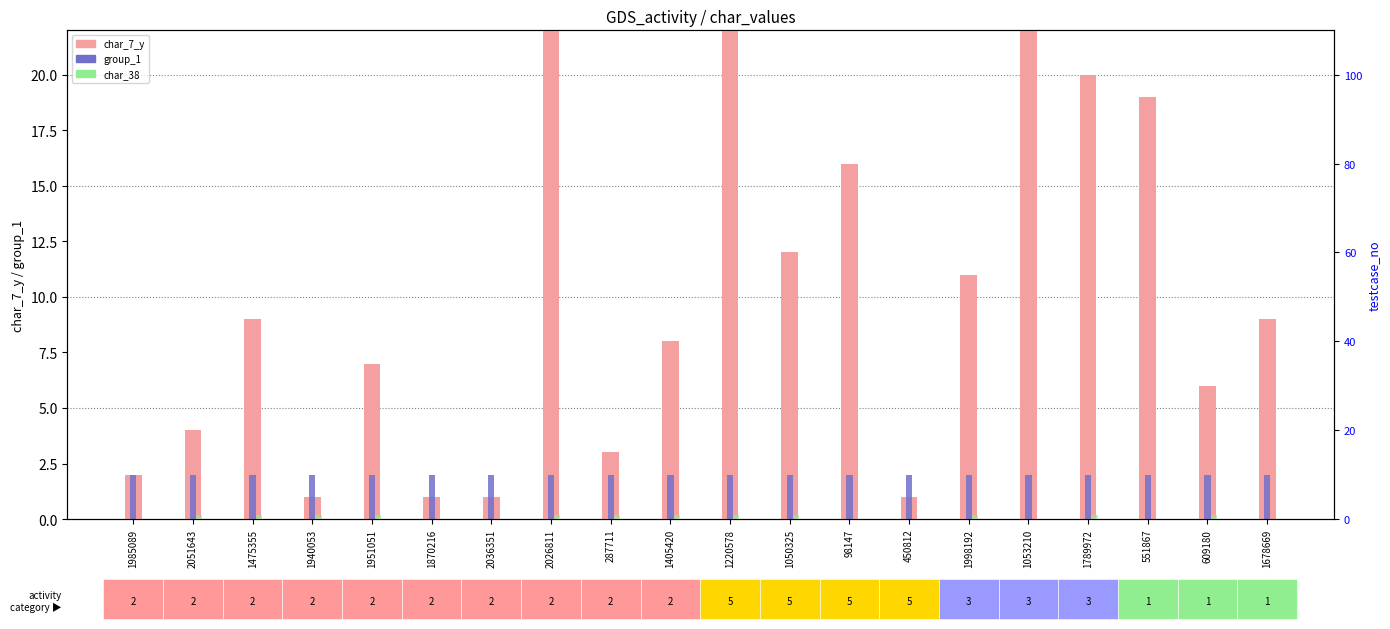

What is the sum of all char_7_y values?

198